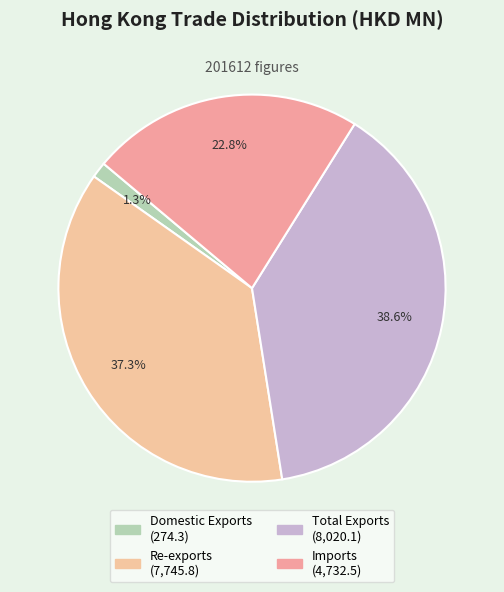

Is it true that Domestic Exports is 11% of the pie?

False